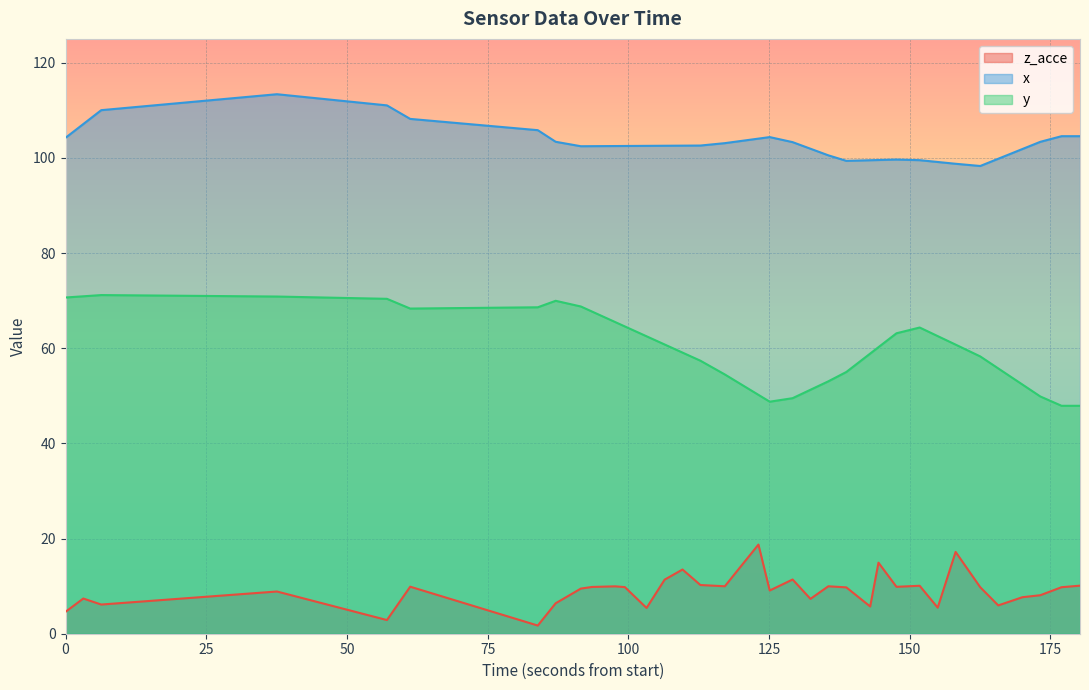

What is the value of the x point at the 27th from the left?

99.6